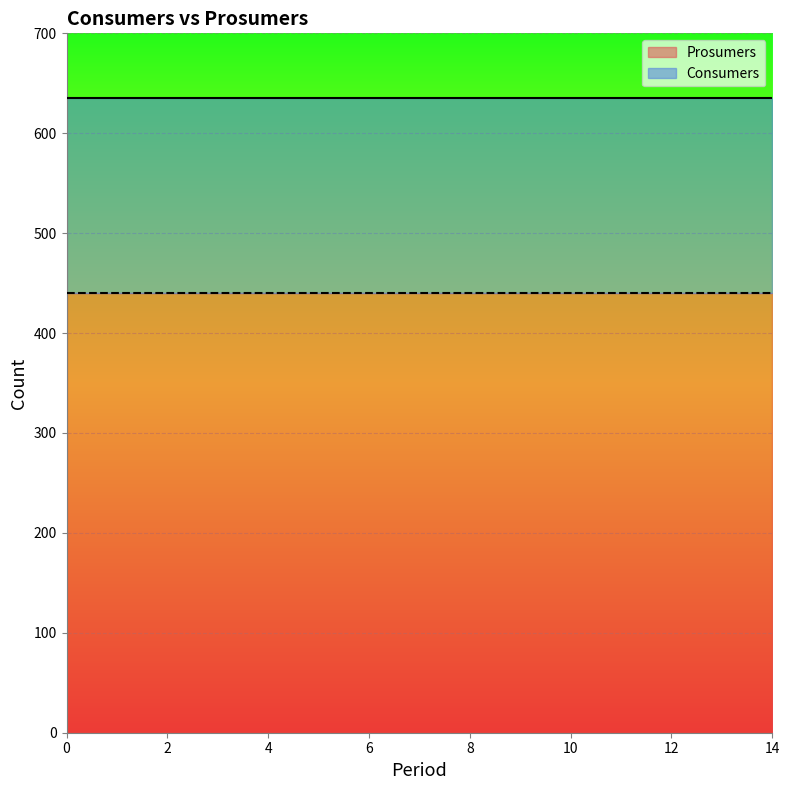

What is the spread (max minus min) of values at 11?

195